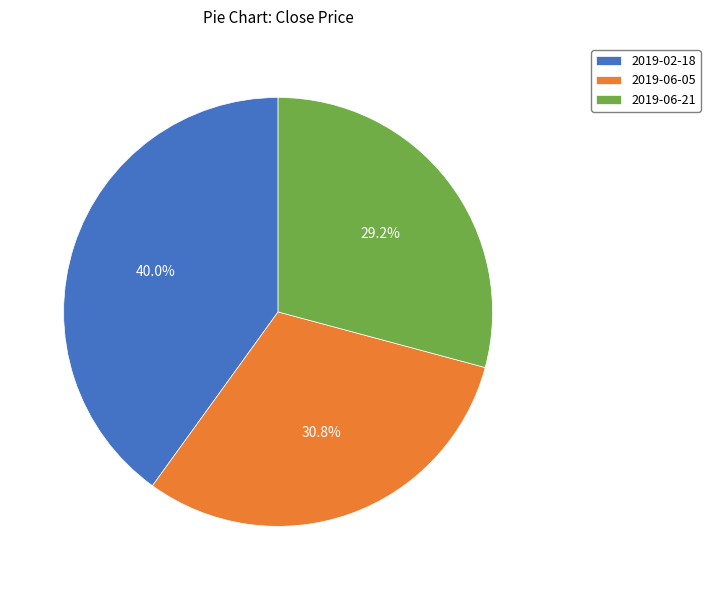

True or false: 2019-02-18 accounts for 35% of the total.

False